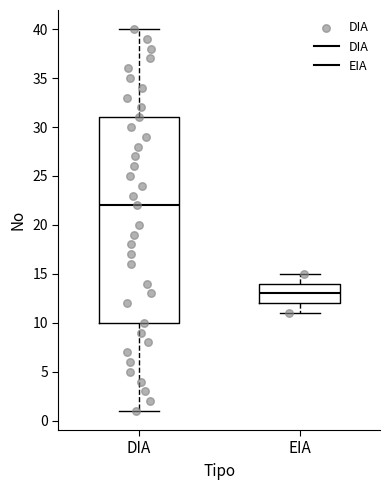

Where does the upper whisker of the box for DIA end on the y-axis? The values are not printed on the chart, so give them approximately, as read against the axis.

40